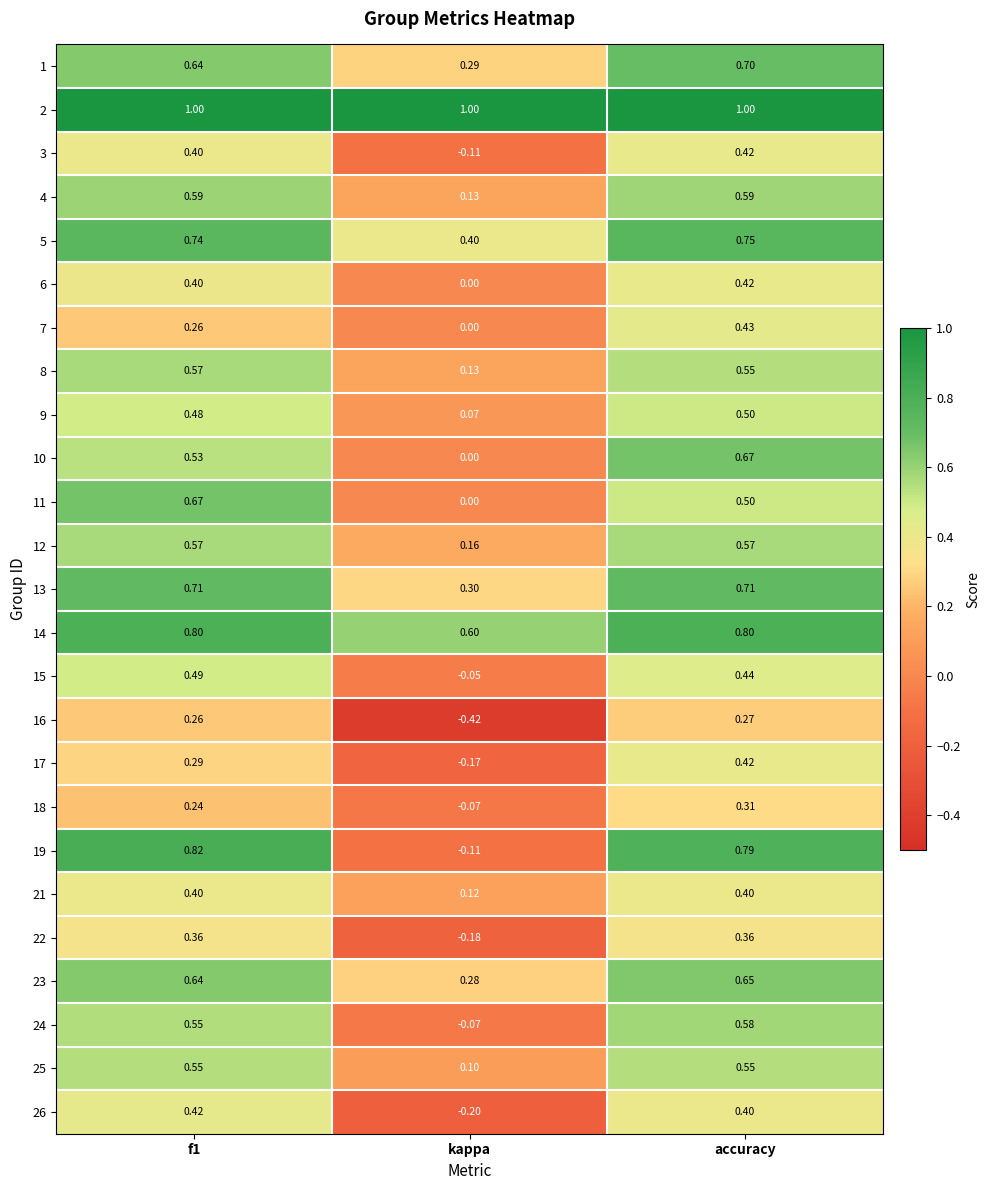

At which label does 11 reach its minimum?

kappa